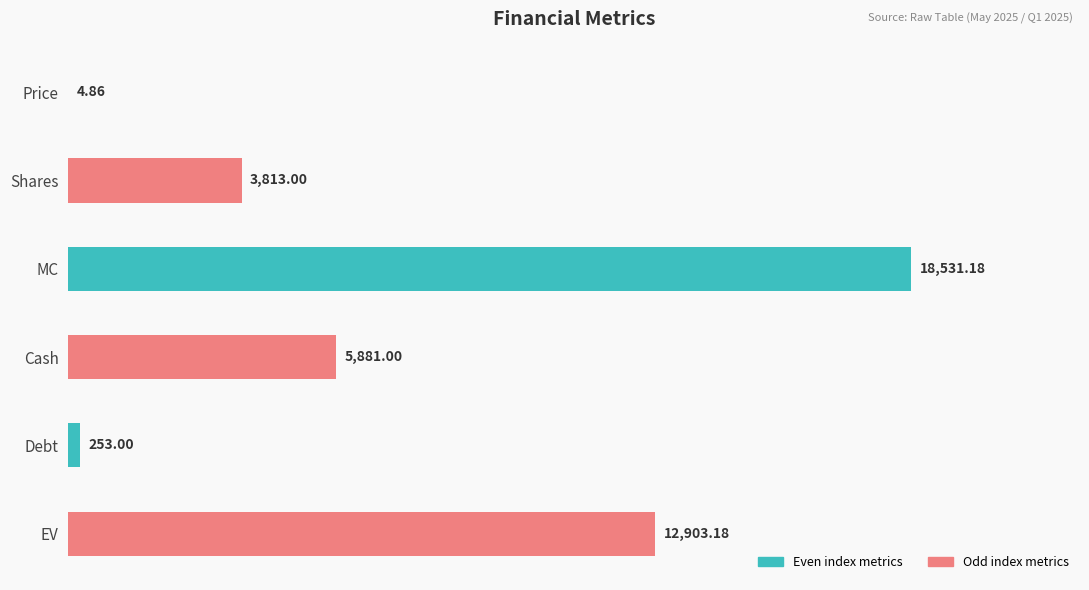

Are the bars horizontal?

Yes